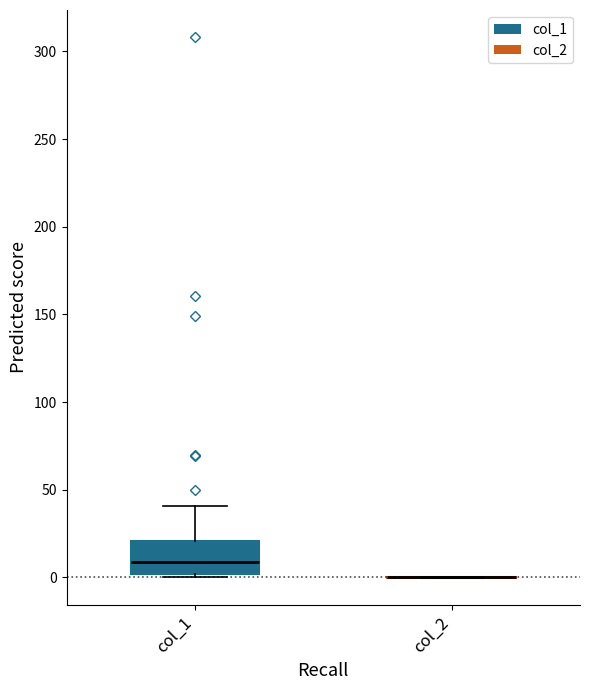

Where does the median line of the box for col_1 sit on the y-axis? The values are not printed on the chart, so give them approximately, as read against the axis.

10